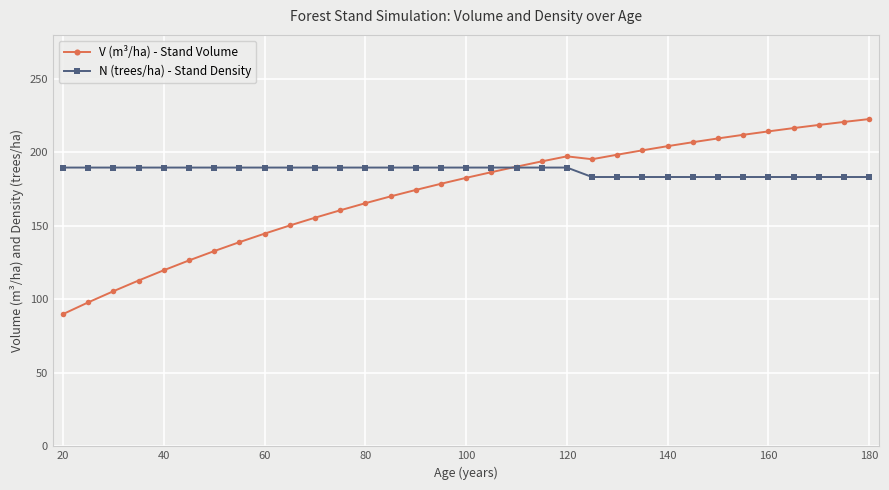

What is the highest value of the N (trees/ha) - Stand Density series?

189.7